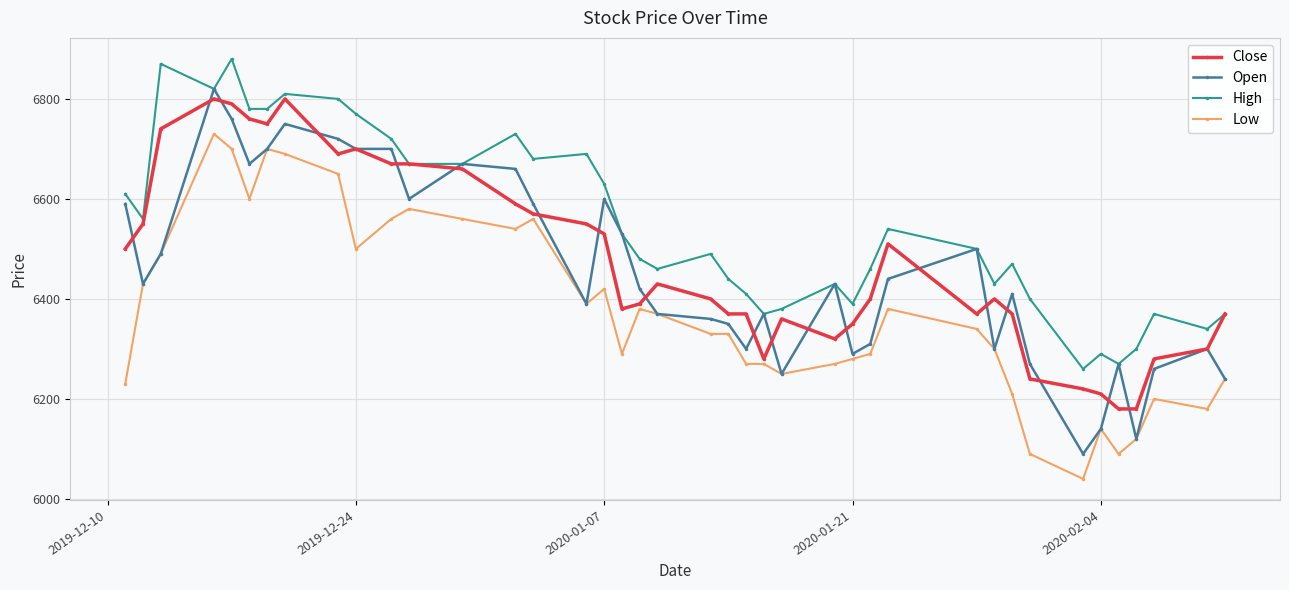

What is the value of the Low point at the 4th from the left?

6730